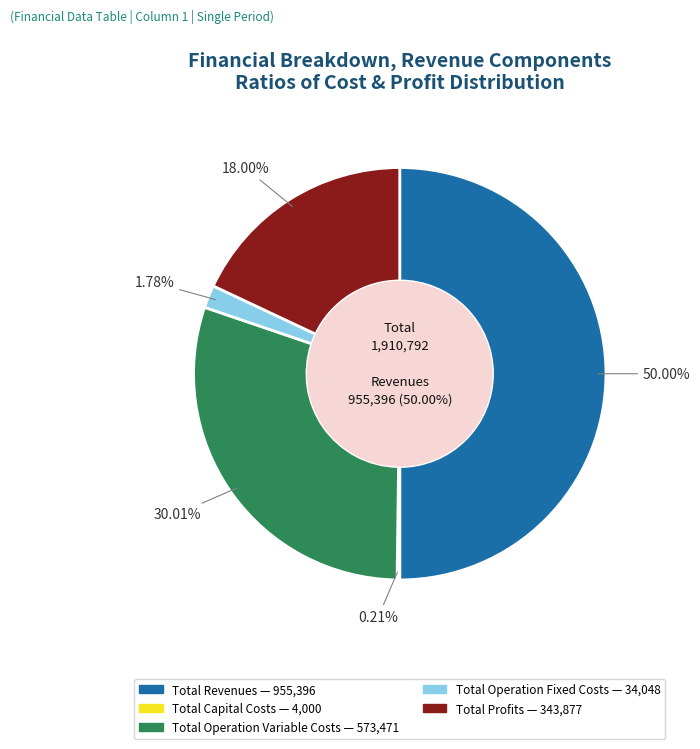

What portion of the pie excludes Total Revenues?

50.0%